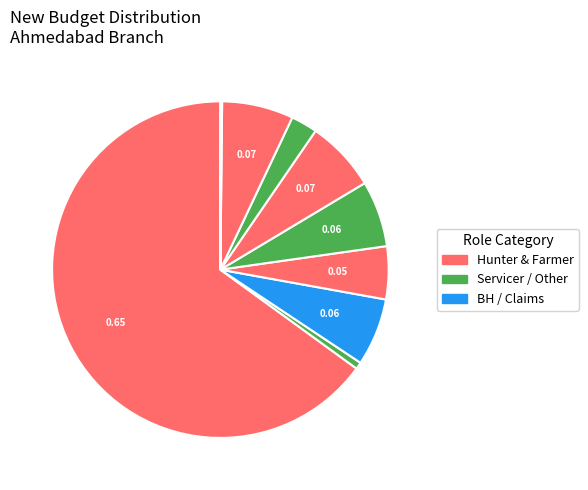

How many slices are in this pie chart?

10